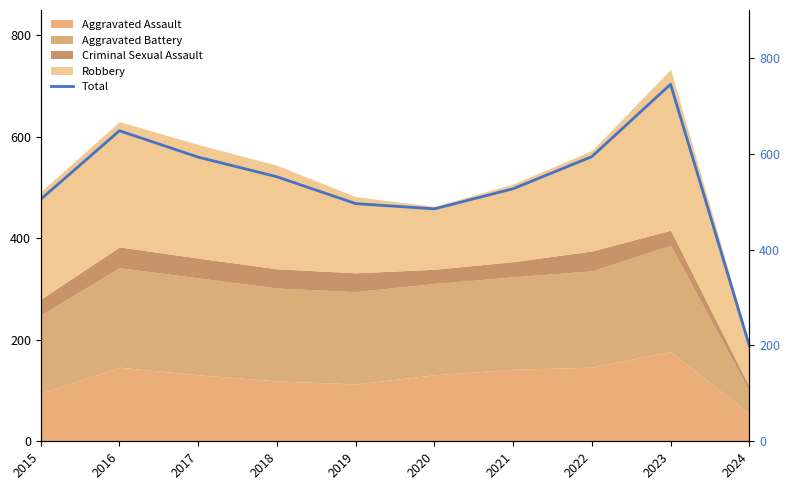

What is the sum of all values?

5345